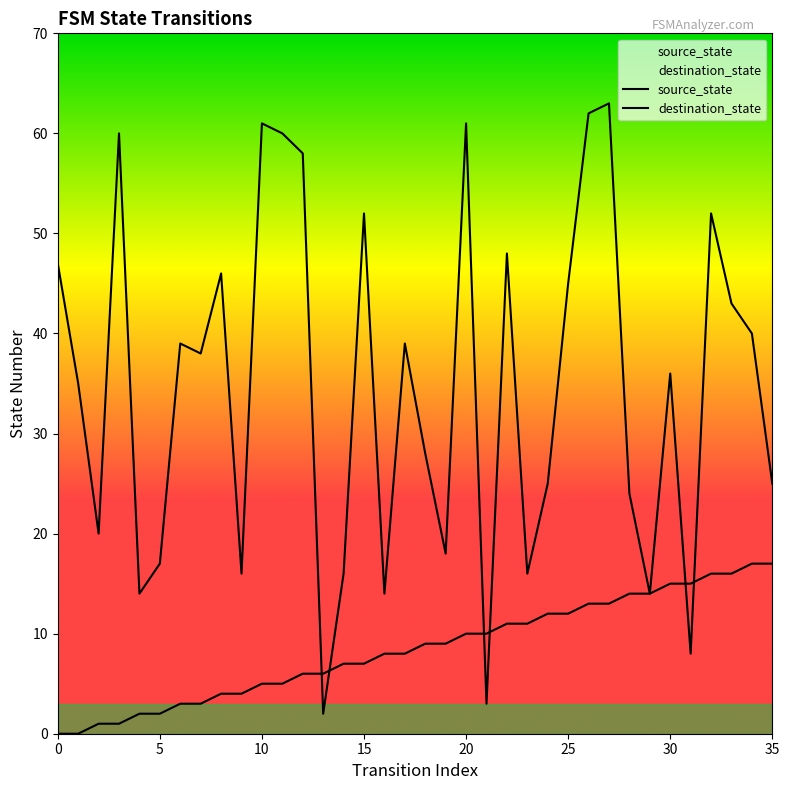

How many values in source_state are above zero?

34